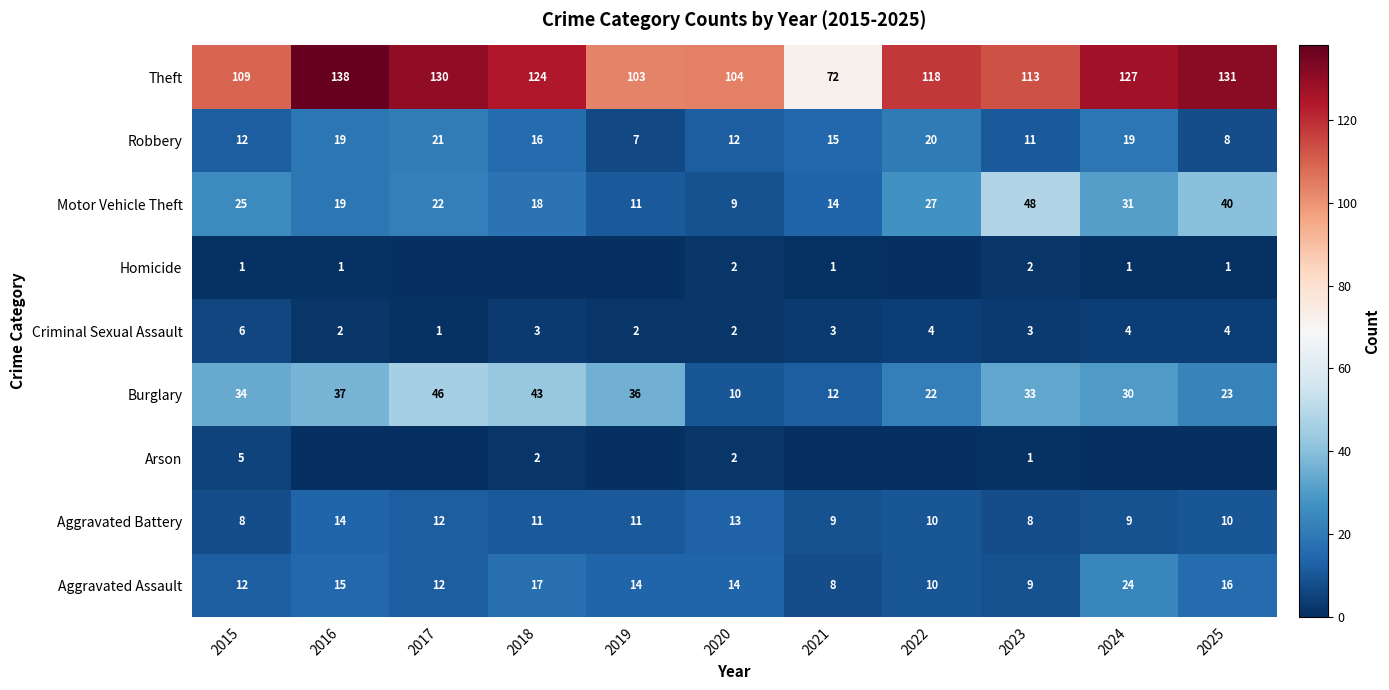

At which category does the chart reach its peak across all series?

2016